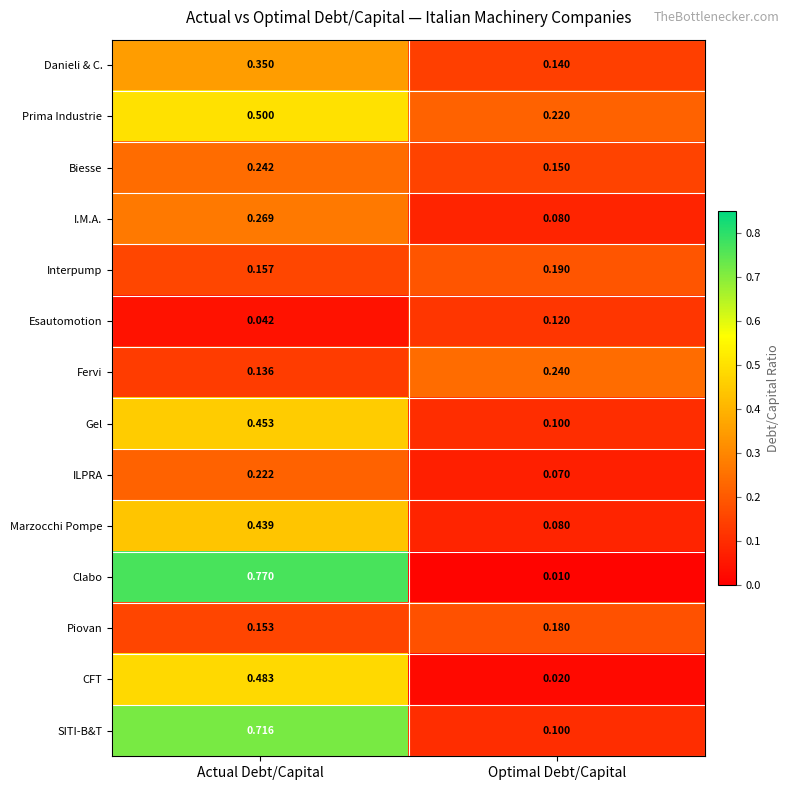

Which series has the largest range (max minus min)?

Clabo